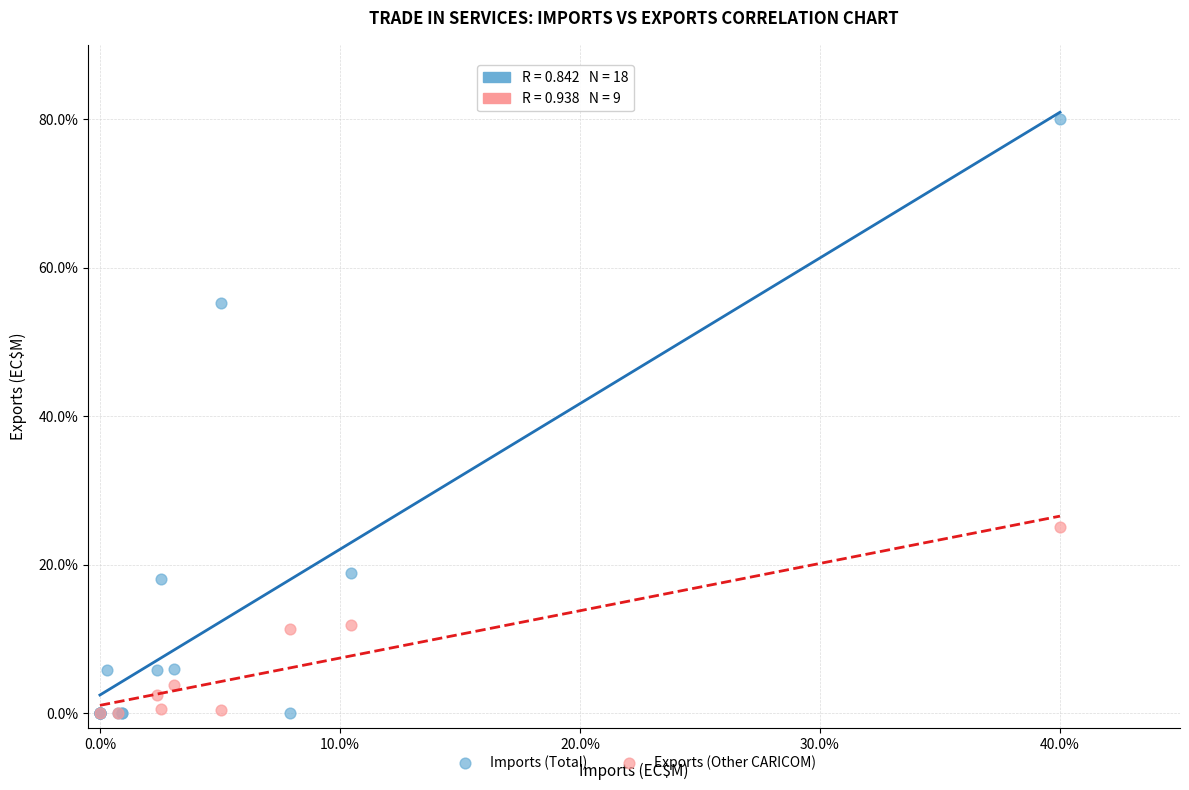

What are all the series names shown in the legend?

Imports (Total), Exports (Other CARICOM)